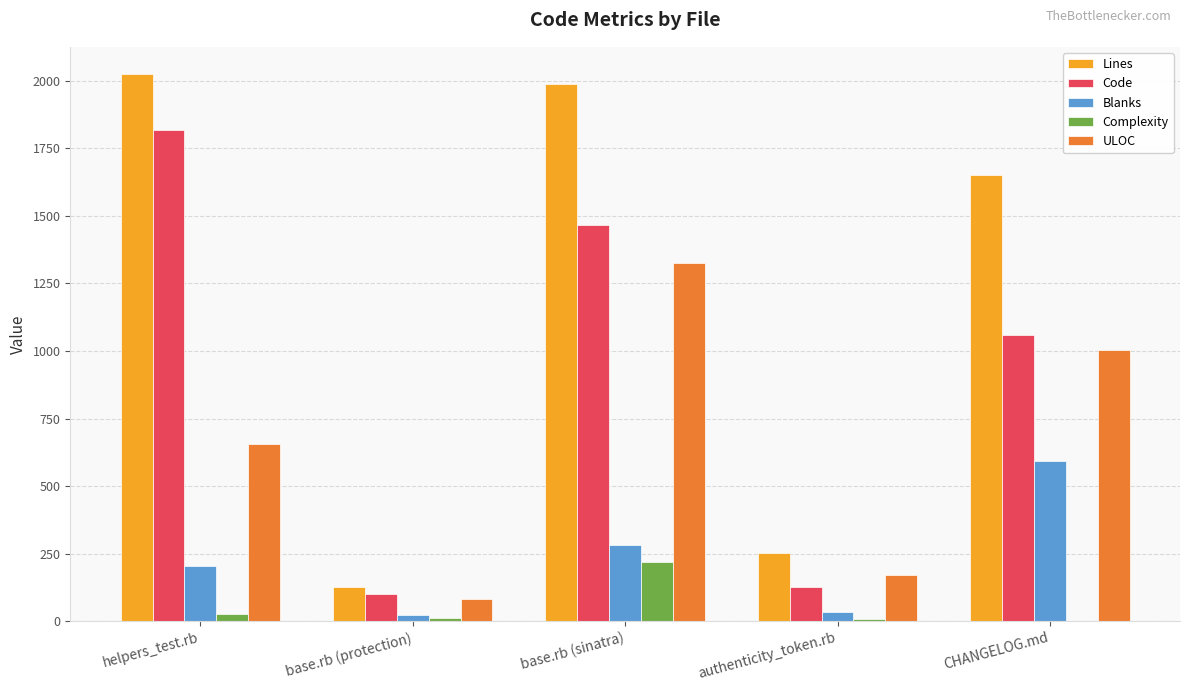

Is it true that ULOC equals 83 at base.rb (protection)?

True